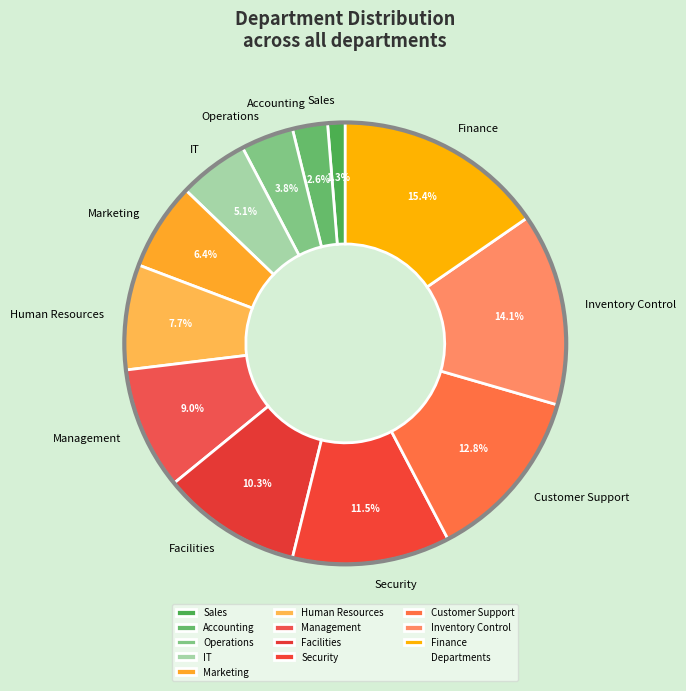

To the nearest percent, what is the combined percentage of Marketing and IT?

12%